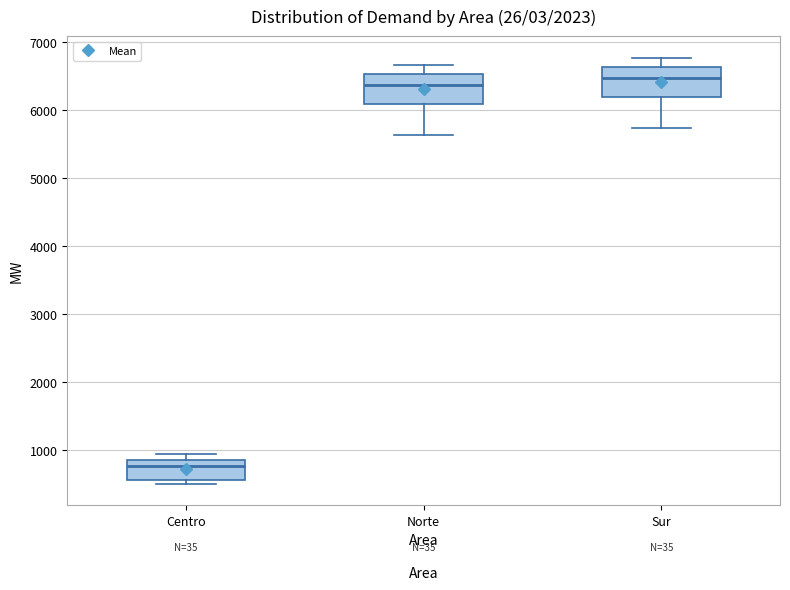

Which box has the lowest median line?

Centro